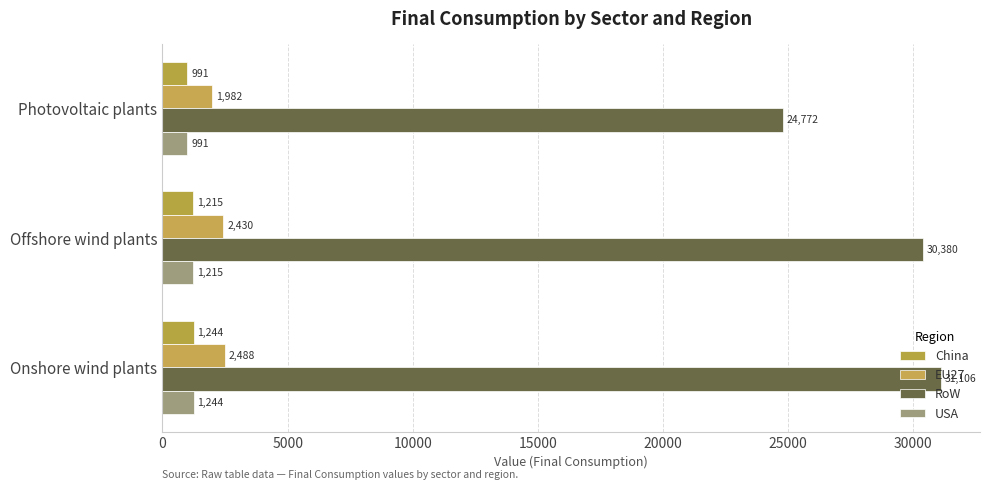

What are all the series names shown in the legend?

China, EU27, RoW, USA